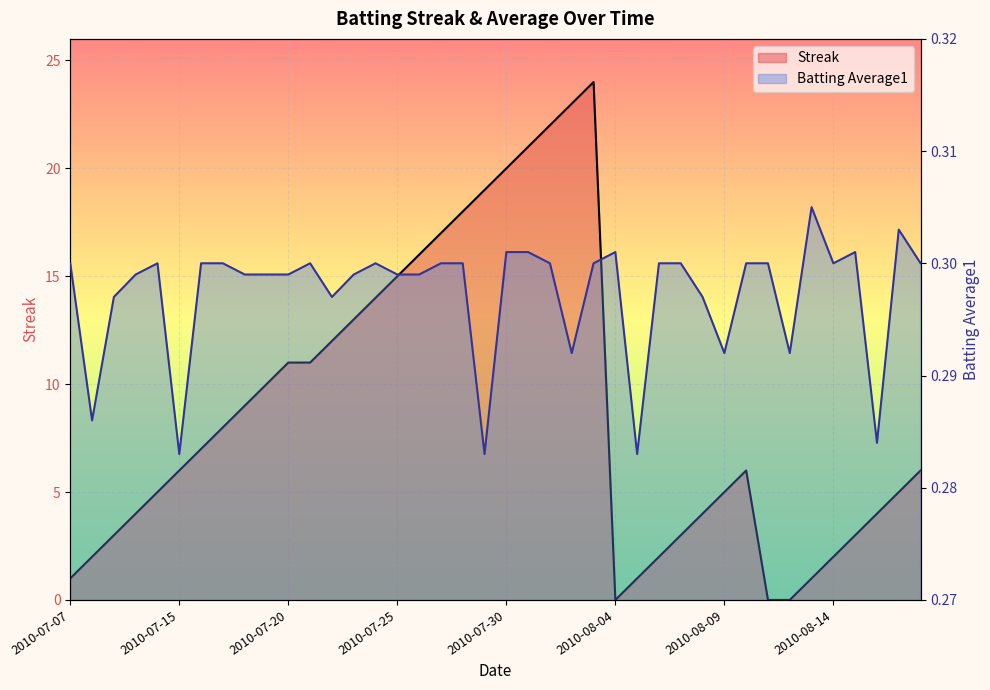

List the series in order of their peak value, highest first.

Streak, Batting Average1